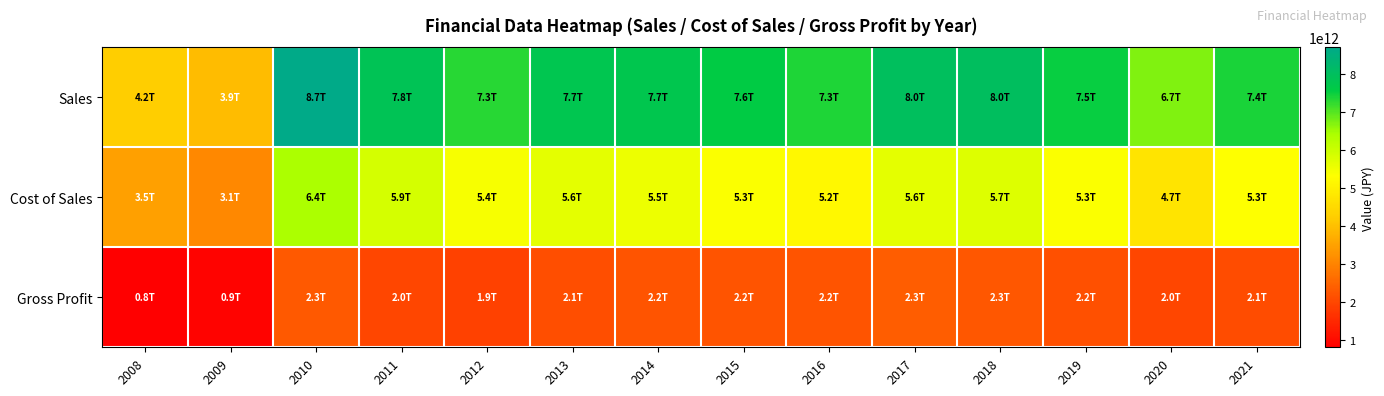

List the series in order of their peak value, lowest first.

Gross Profit, Cost of Sales, Sales